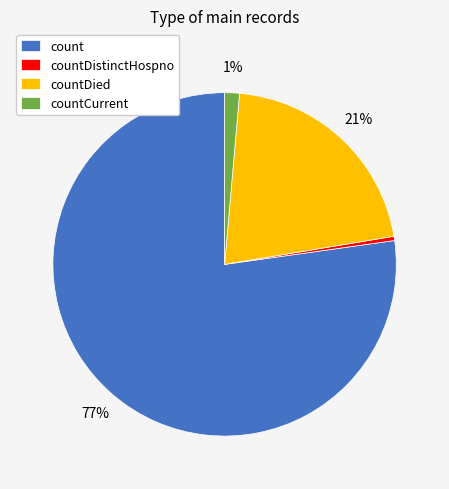

Which category has the smallest portion of the pie?

countDistinctHospno